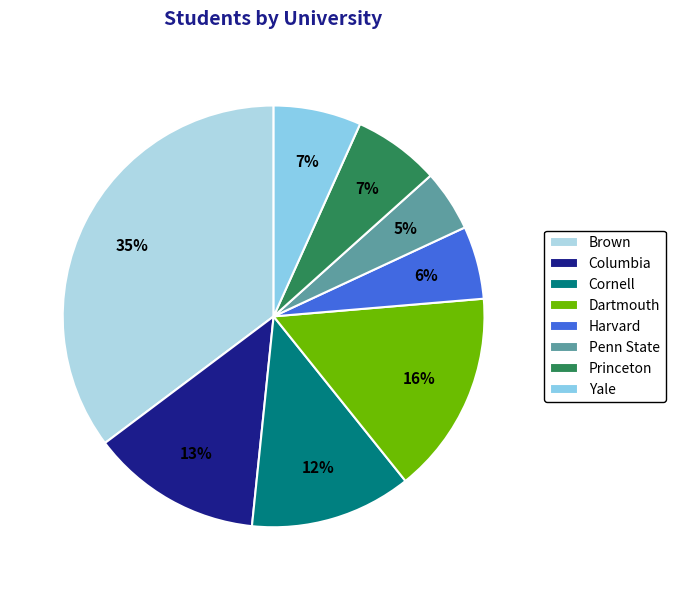

Does any single category account for the majority?

No